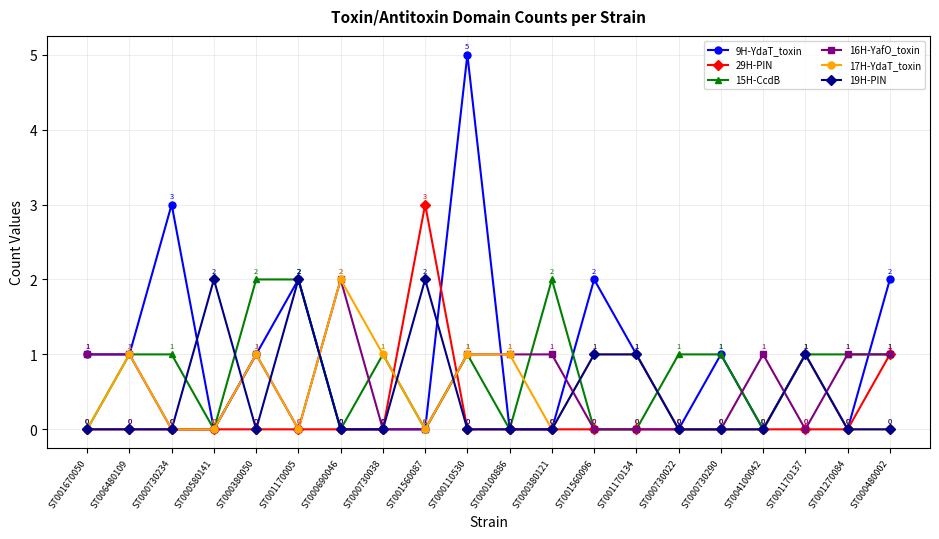

Where is the first local minimum for 15H-CcdB?

ST000580141